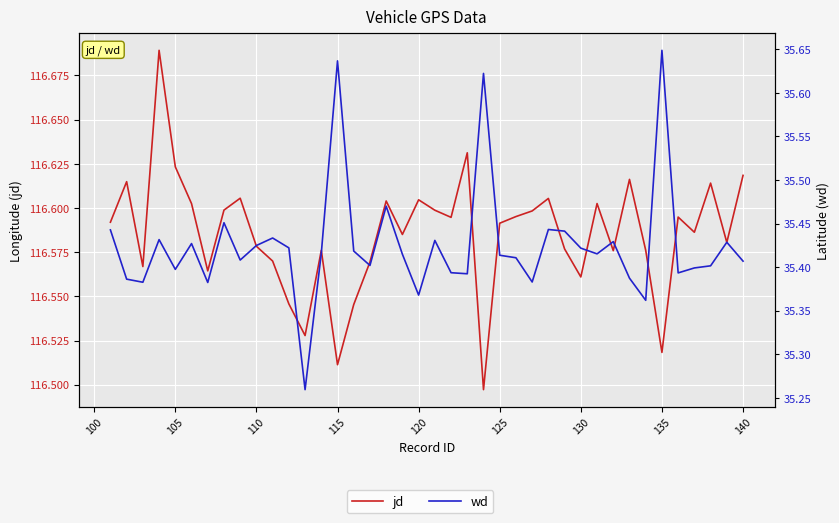

What is the difference between the second highest and minimum values in the wd series?

0.4